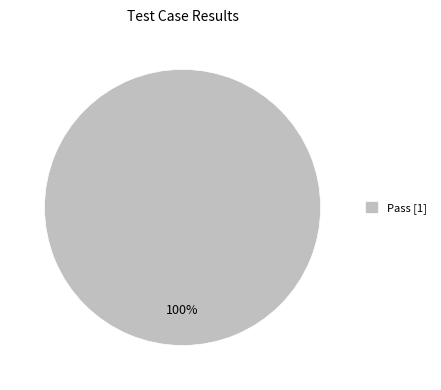

Rank the categories by value from highest to lowest.

Pass [1]